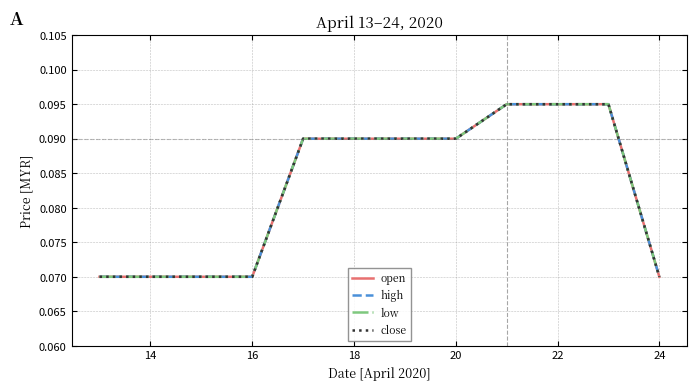

True or false: low and high cross at least once.

False